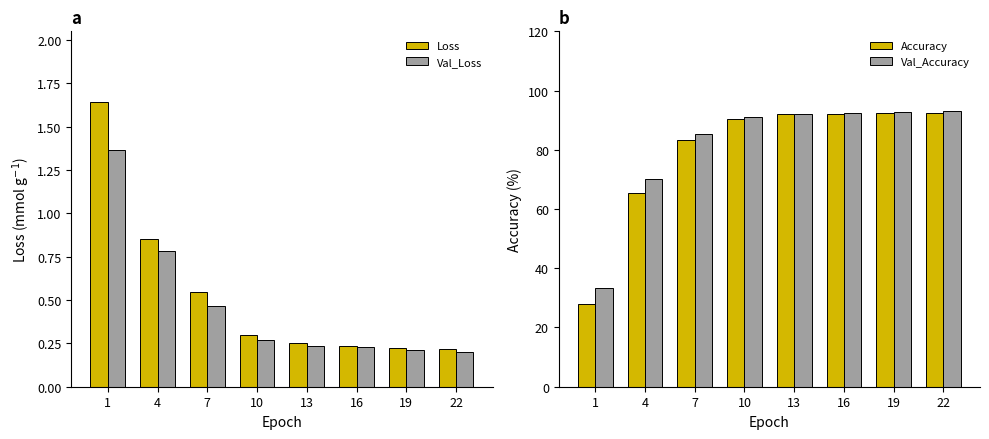

Reading right to left, what are all the values shown in this chart?

Loss: 22=0.2	19=0.2	16=0.2	13=0.3	10=0.3	7=0.5	4=0.9	1=1.6
Val_Loss: 22=0.2	19=0.2	16=0.2	13=0.2	10=0.3	7=0.5	4=0.8	1=1.4
Accuracy: 22=92.4	19=92.4	16=92.1	13=92.0	10=90.5	7=83.4	4=65.5	1=27.8
Val_Accuracy: 22=93.3	19=92.9	16=92.5	13=92.2	10=91.0	7=85.2	4=70.2	1=33.2